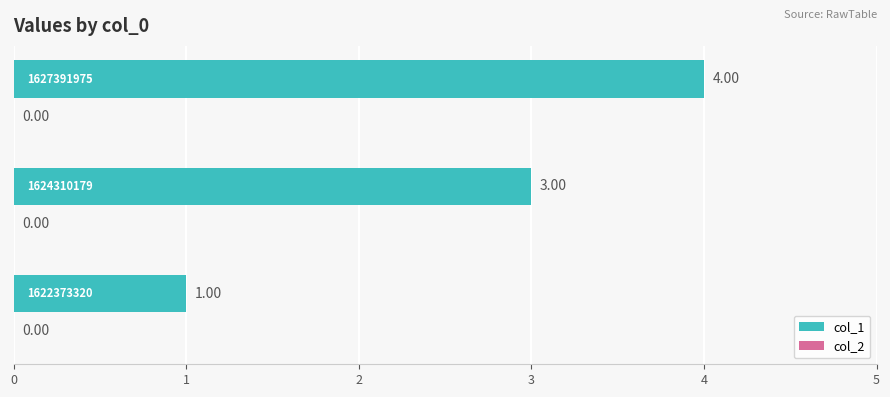

How many bars are there in total?

3